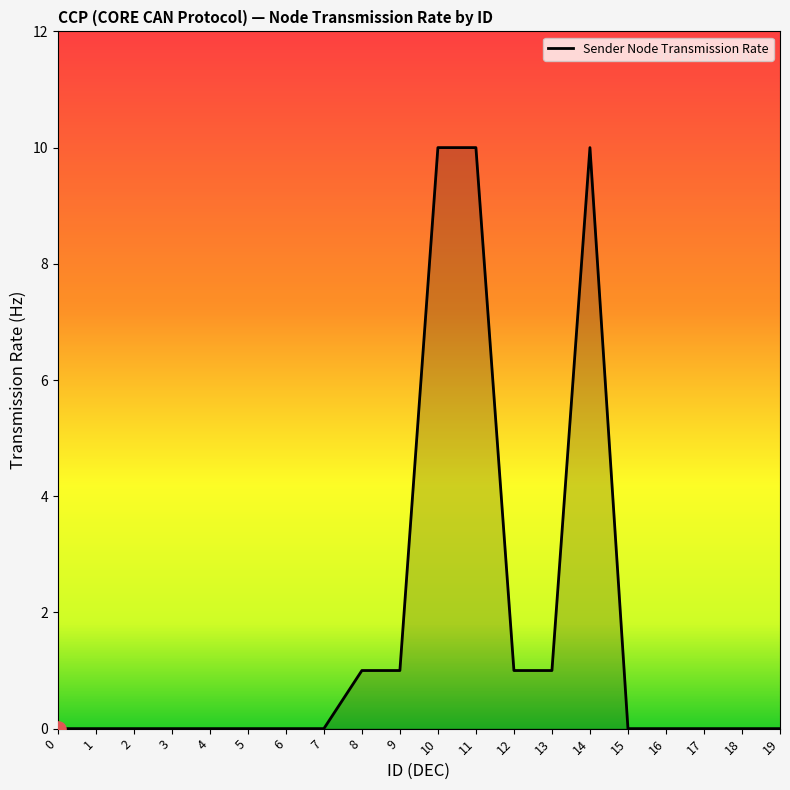

What is the change in value from 12 to 18?

-1